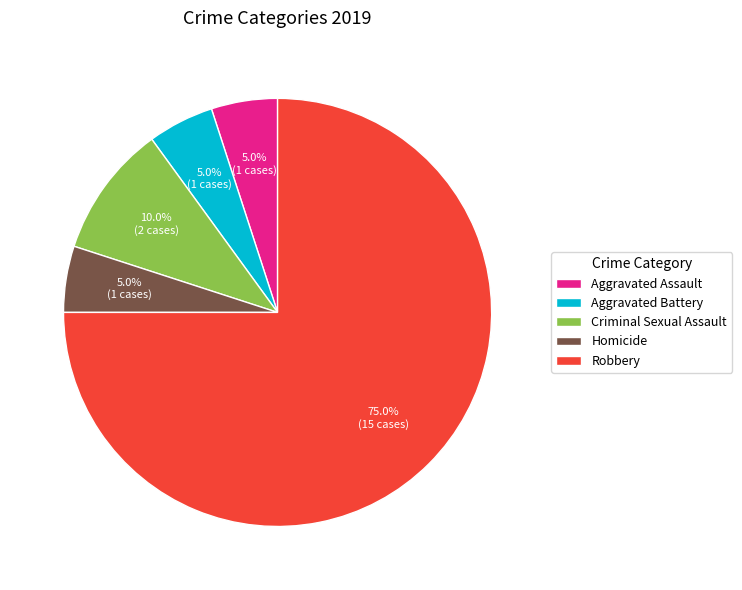

True or false: Aggravated Assault accounts for 5% of the total.

True